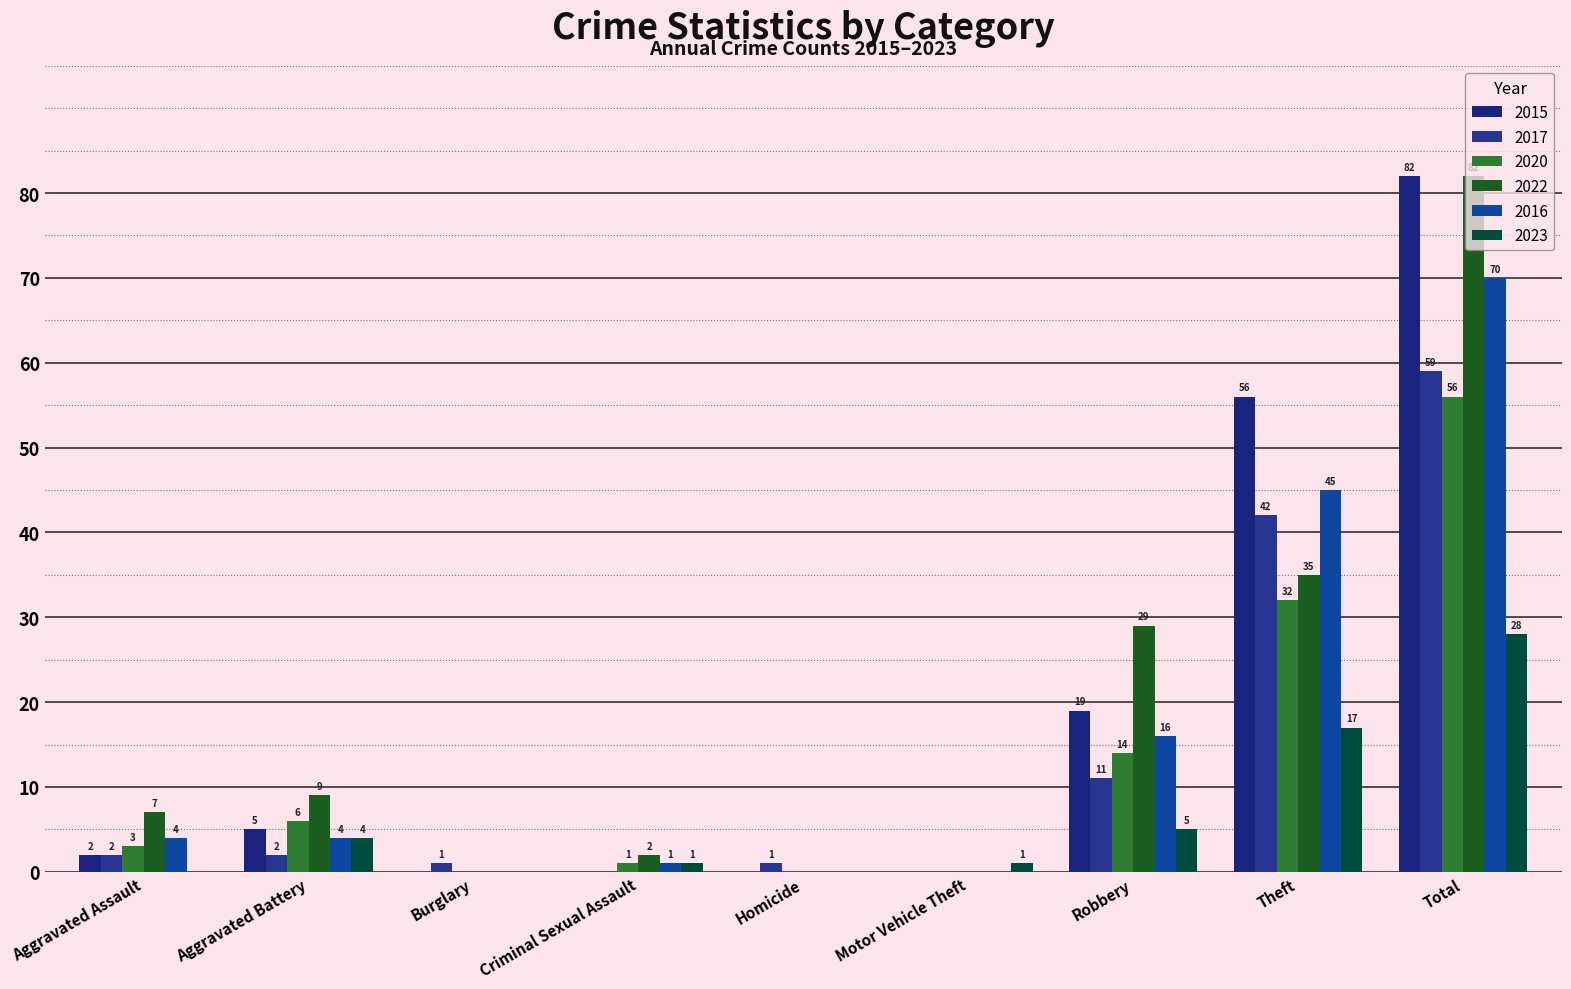

What position from the right is Homicide?

5